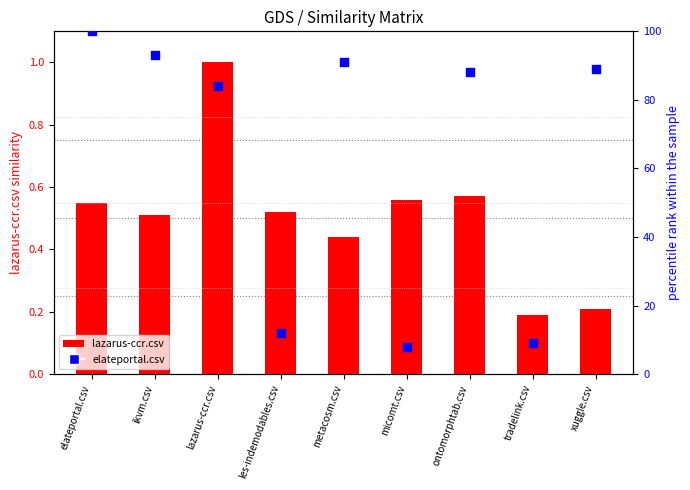

Is the value of elateportal.csv at metacosm.csv greater than the value of lazarus-ccr.csv at ontomorphtab.csv?

Yes